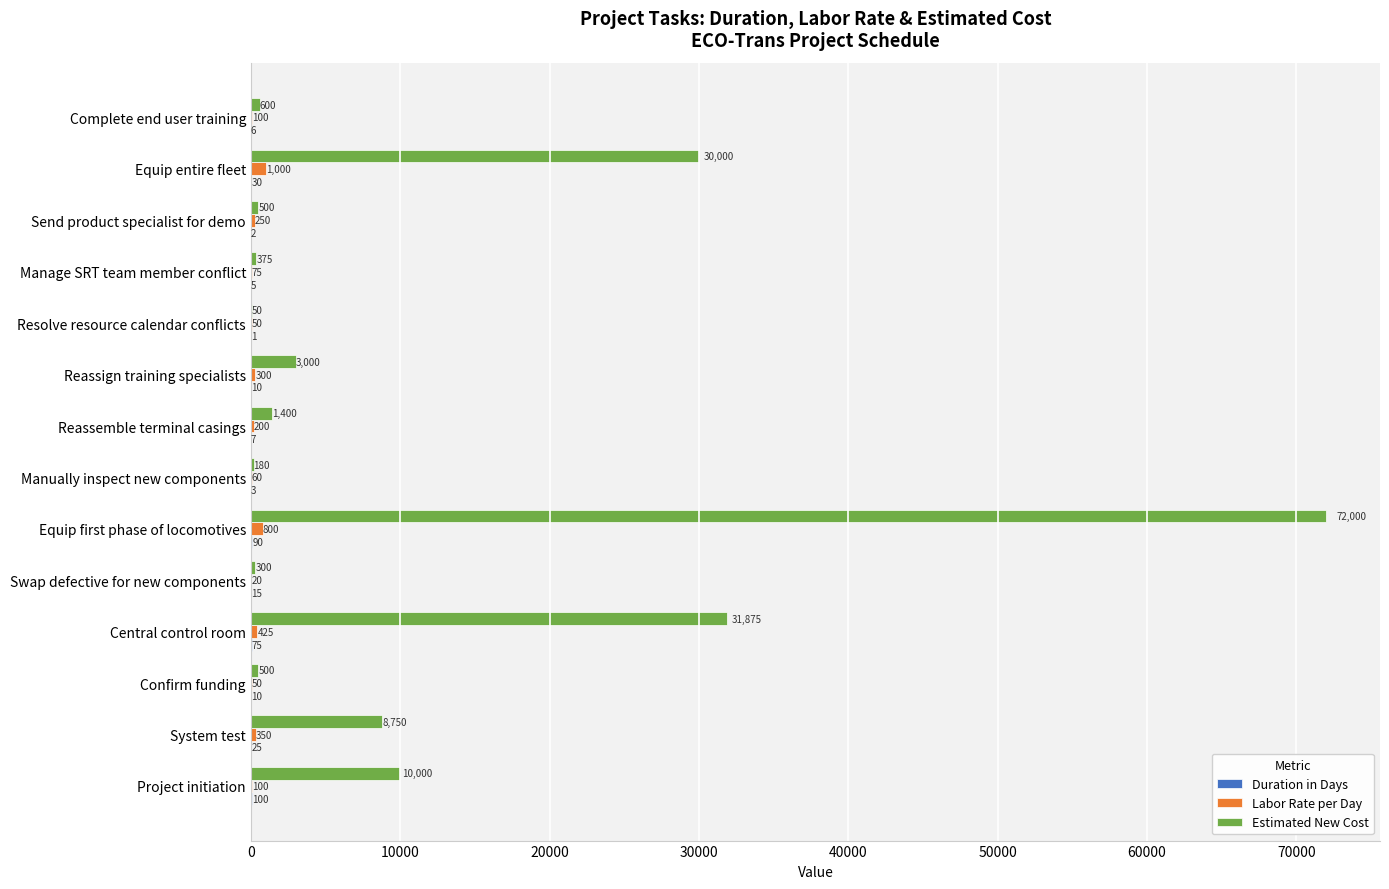

Which series changed the most between Reassign training specialists and Equip entire fleet?

Estimated New Cost